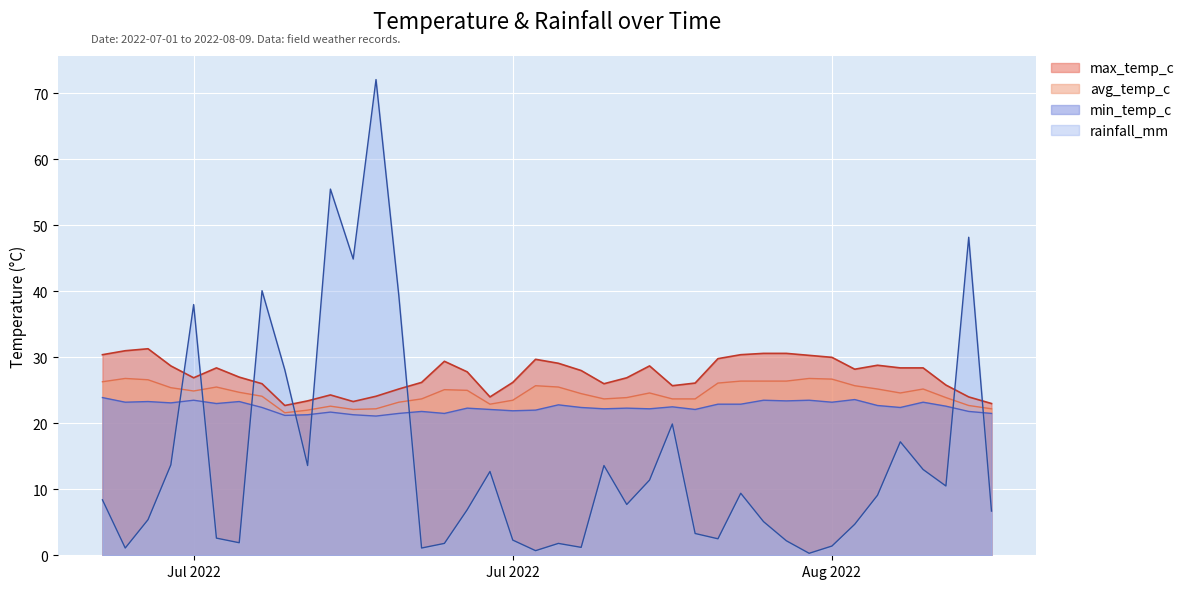

Does the chart display data point markers on the line(s)?

No